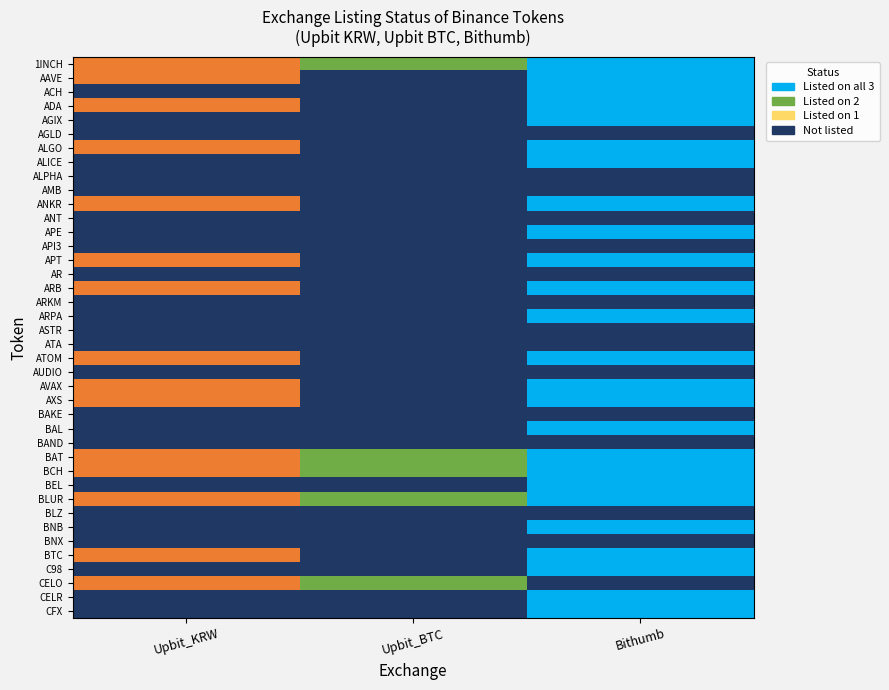

Which has a higher value, Upbit_KRW or Bithumb?

Bithumb